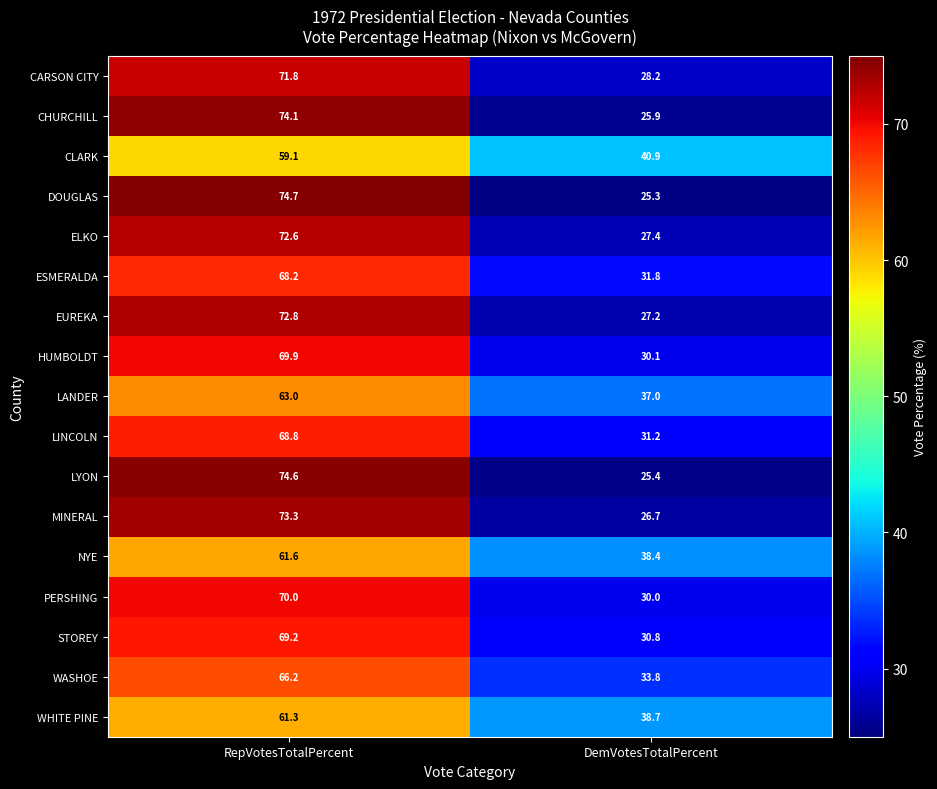

What is the difference between the maximum and minimum values in the LYON series?

49.2